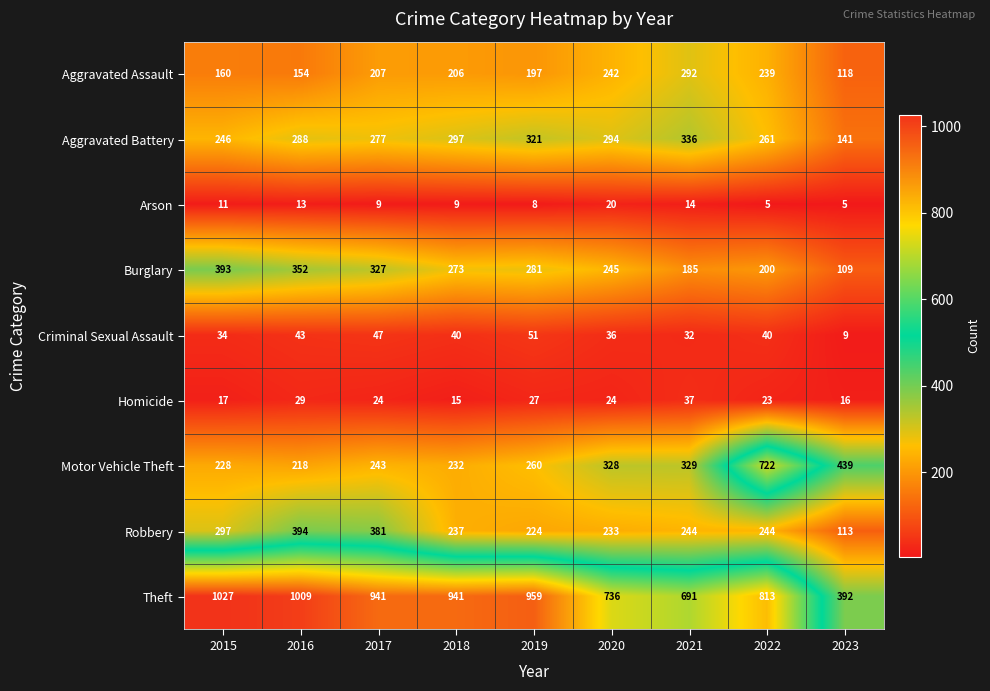

What is the spread (max minus min) of values at 2021?

677